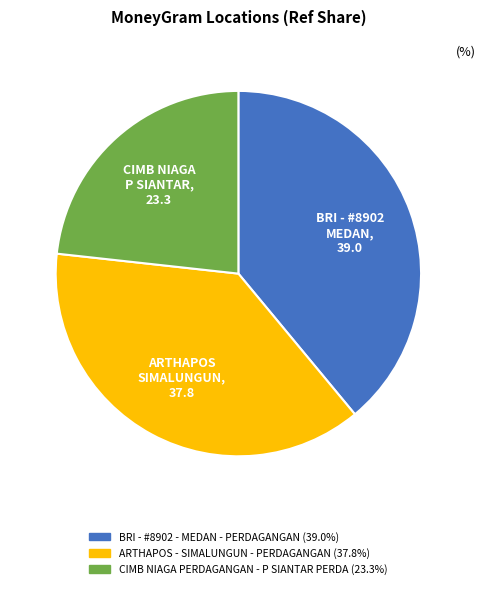

Count the number of slices in the pie.

3